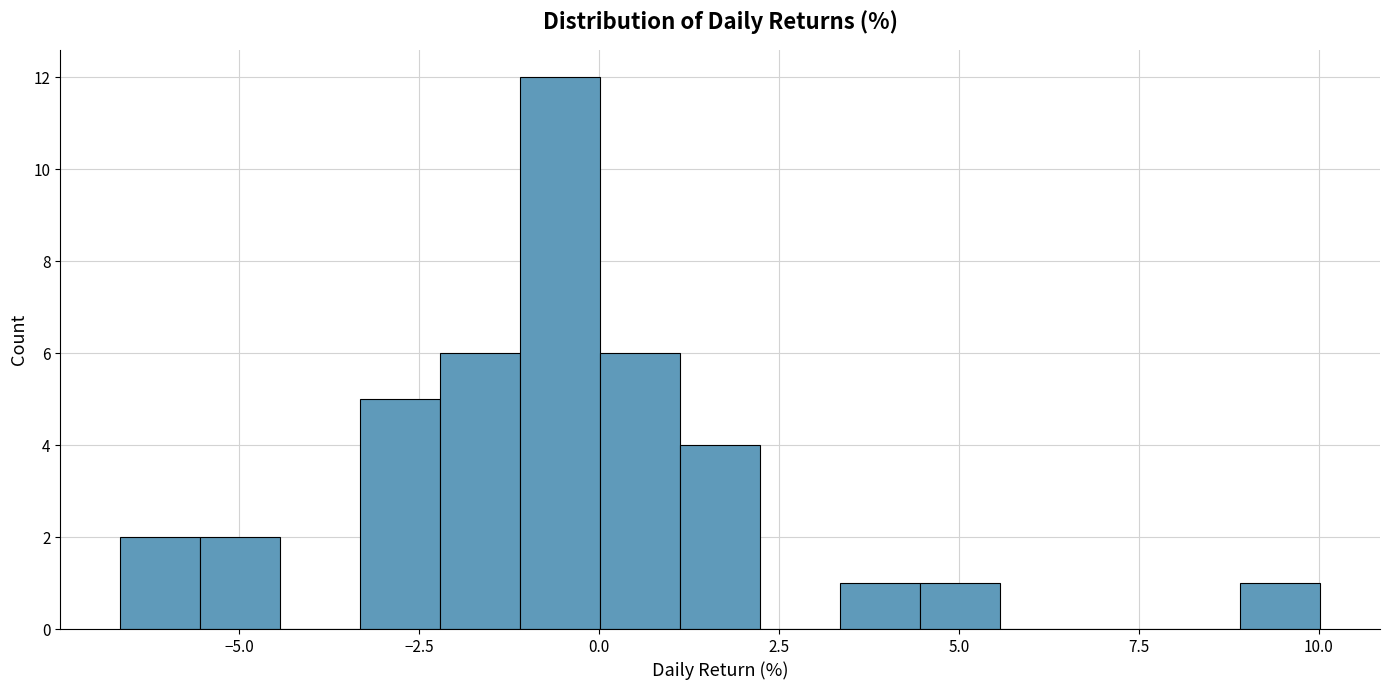

Read against the x-axis, roughly where is the centre of the tallest bar?

-0.5